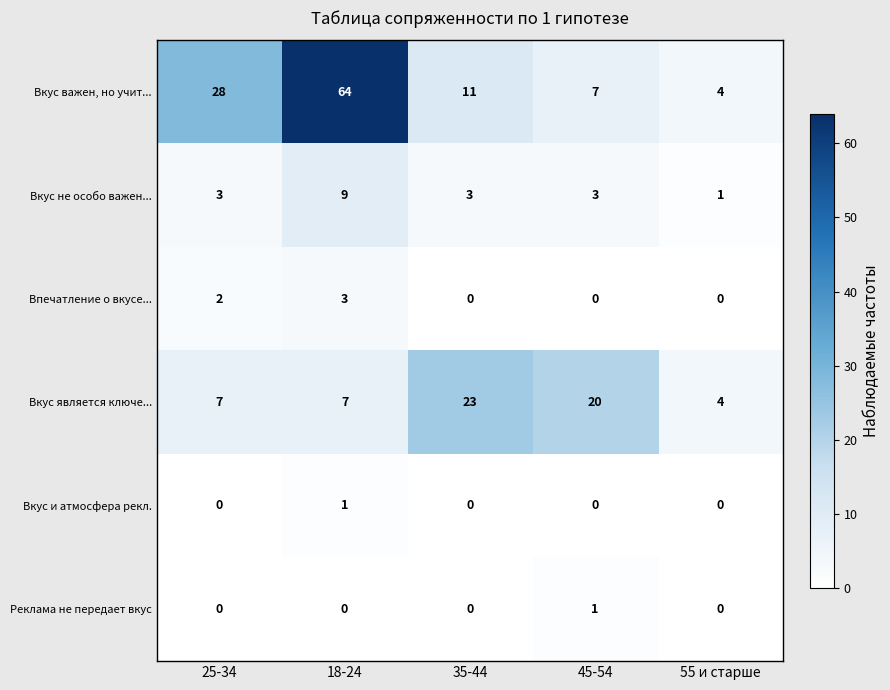

Rank the series at 18-24 from lowest to highest value.

Реклама не передает вкус, Вкус и атмосфера рекл., Впечатление о вкусе..., Вкус является ключе..., Вкус не особо важен..., Вкус важен, но учит...